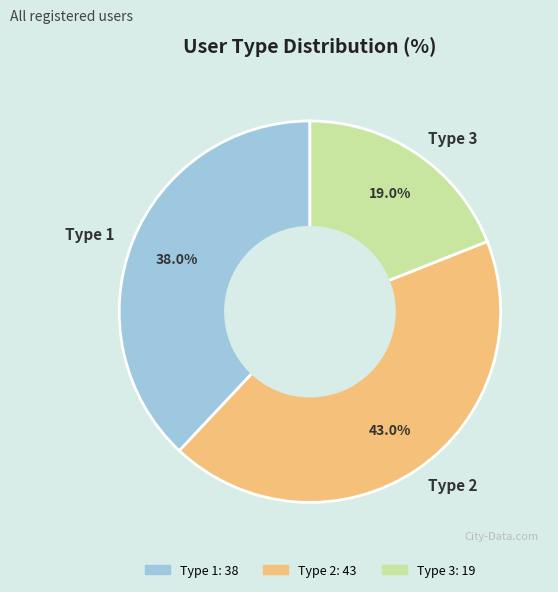

Combined, what portion of the pie is Type 2 and Type 1?

81.0%